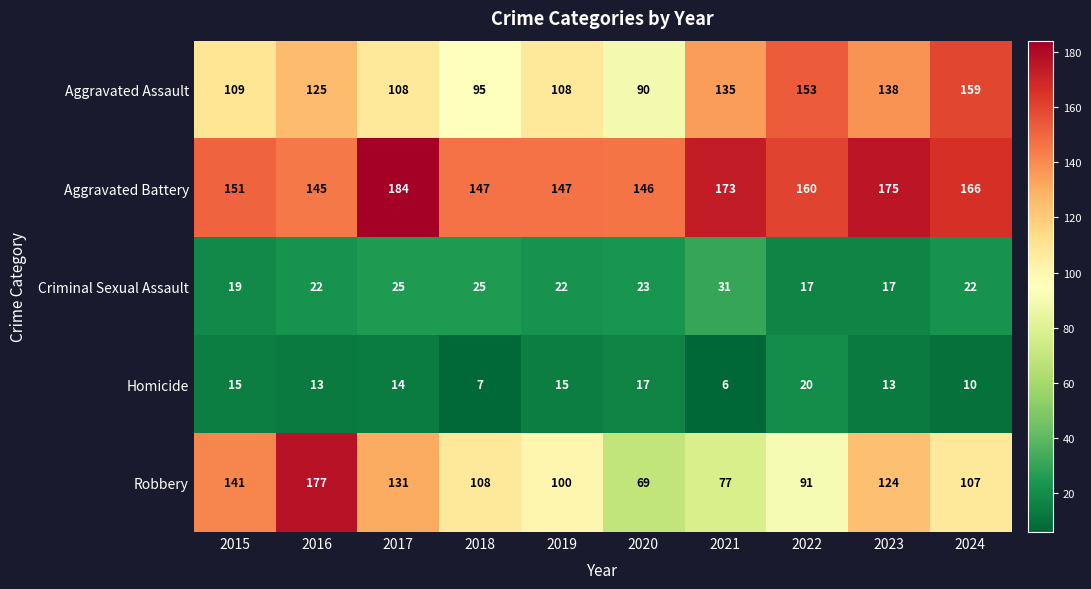

Count the number of data series in this chart.

5